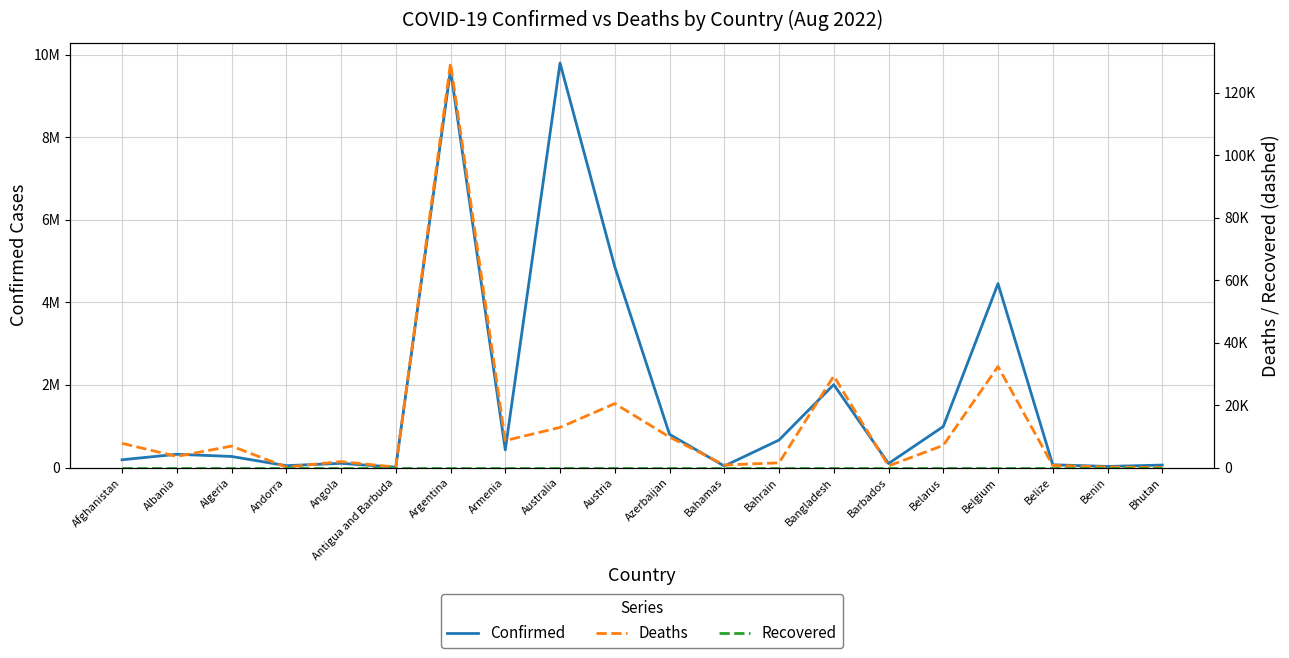

Does the chart have visible grid lines?

Yes